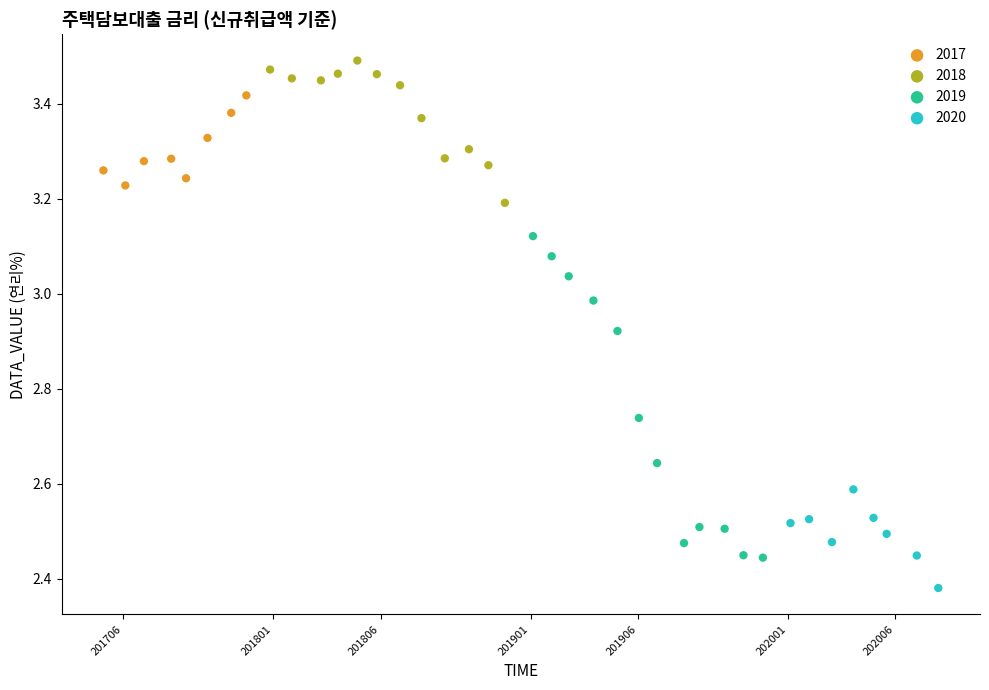

Which series has the widest spread of Y values?

2019